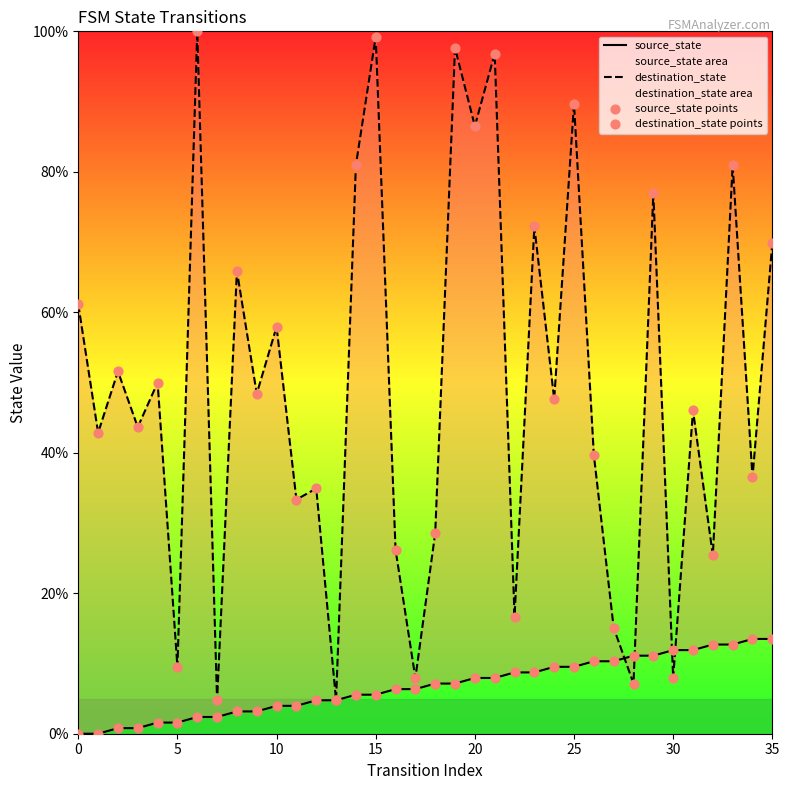

Which series contains the highest Y value?

destination_state